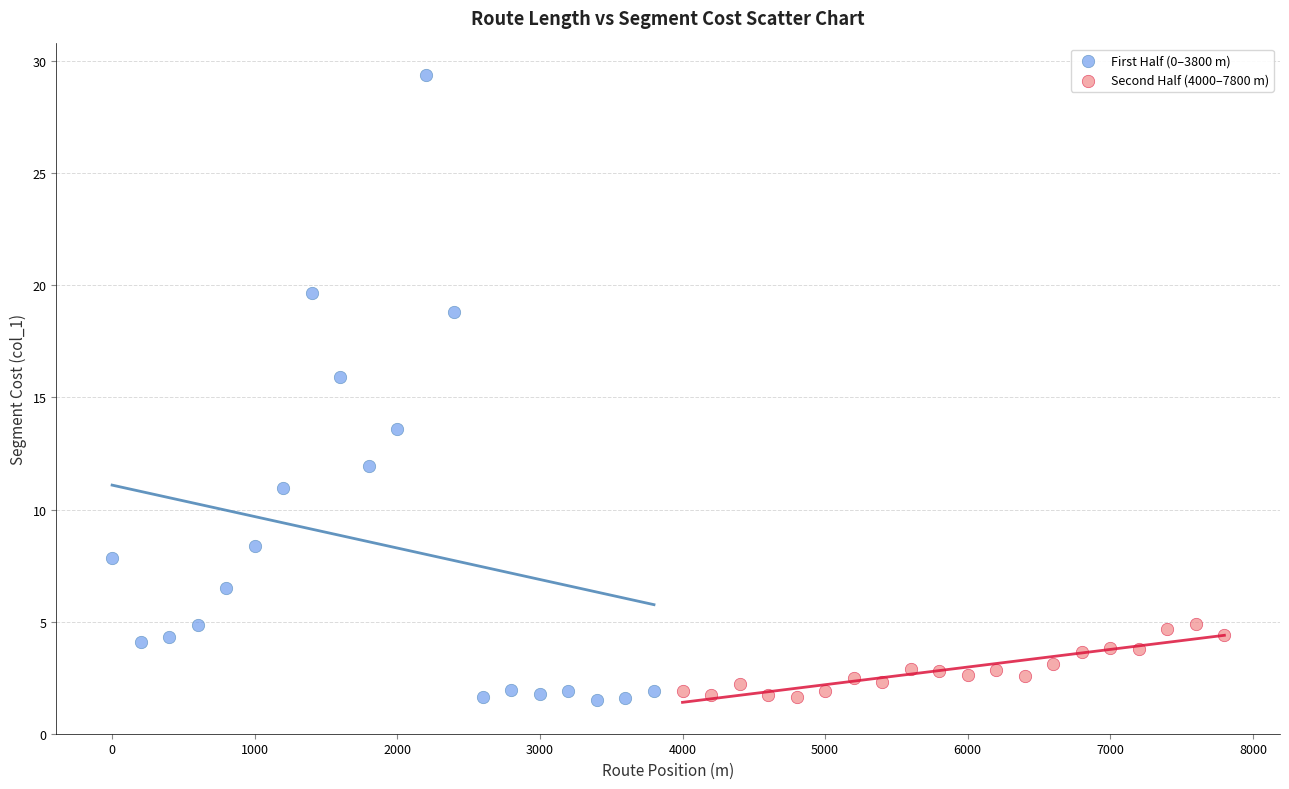

What are all the series names shown in the legend?

First Half (0–3800 m), Second Half (4000–7800 m)